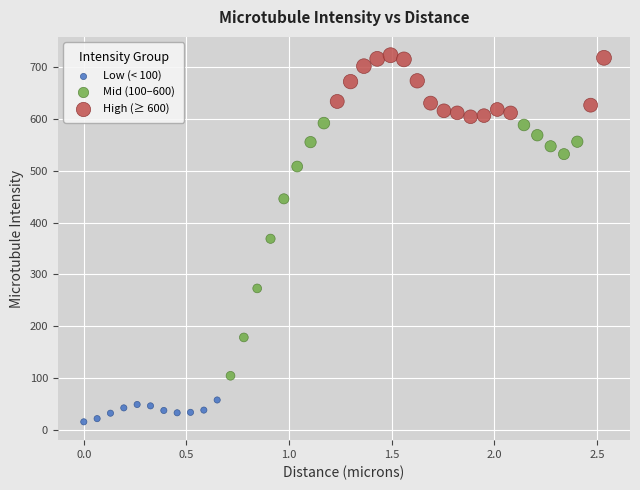

Which series reaches the maximum Y coordinate?

High (≥ 600)